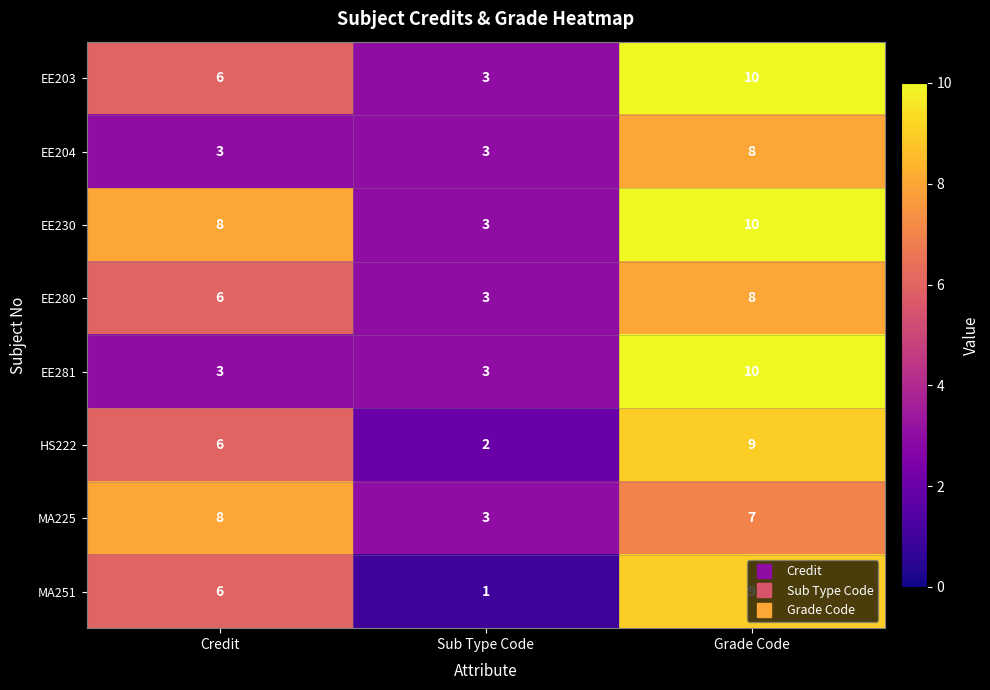

Count the number of categories in the chart.

3